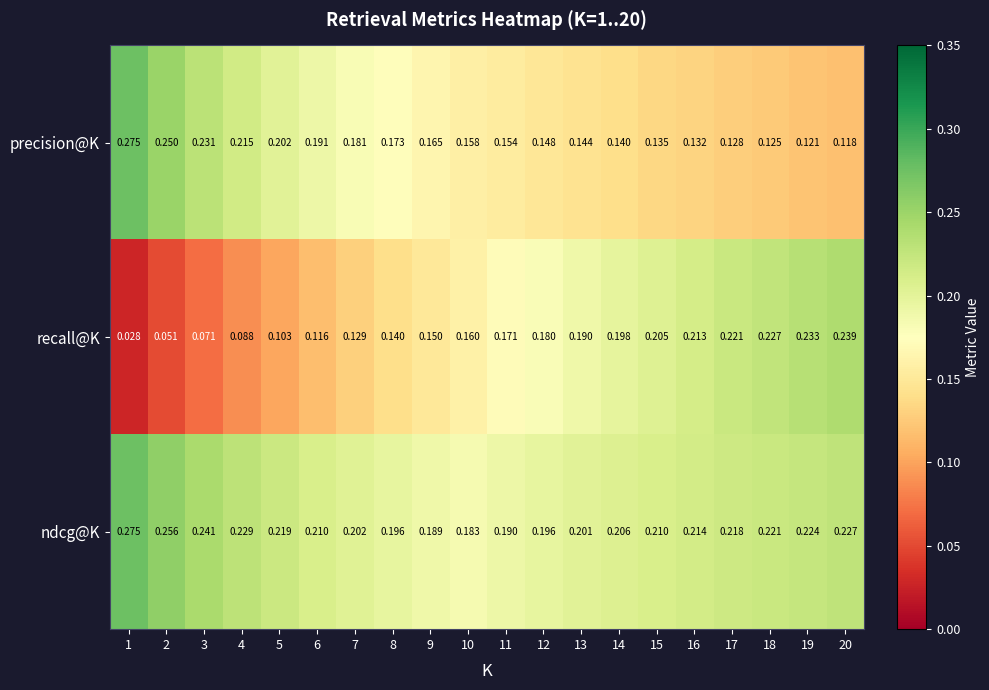

At 2, list the series in order from largest to smallest.

ndcg@K, precision@K, recall@K